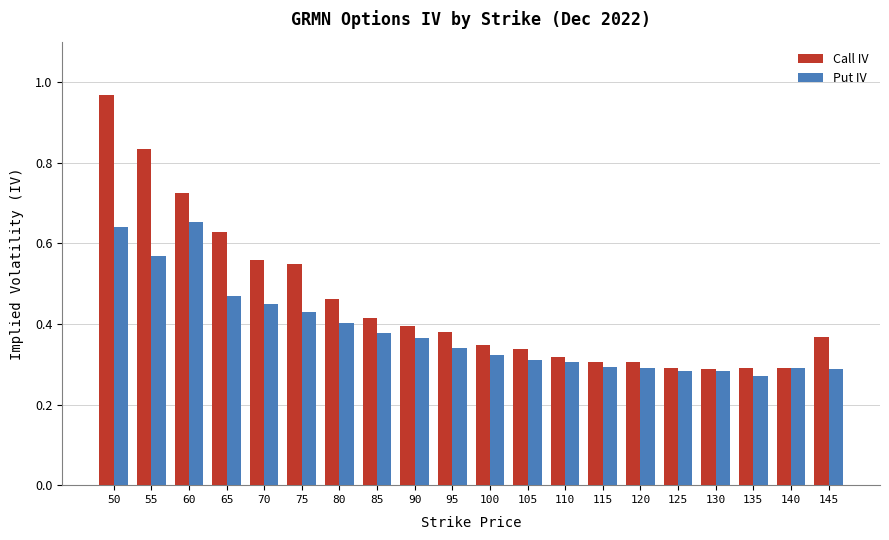

How many bars are there in each group?

2